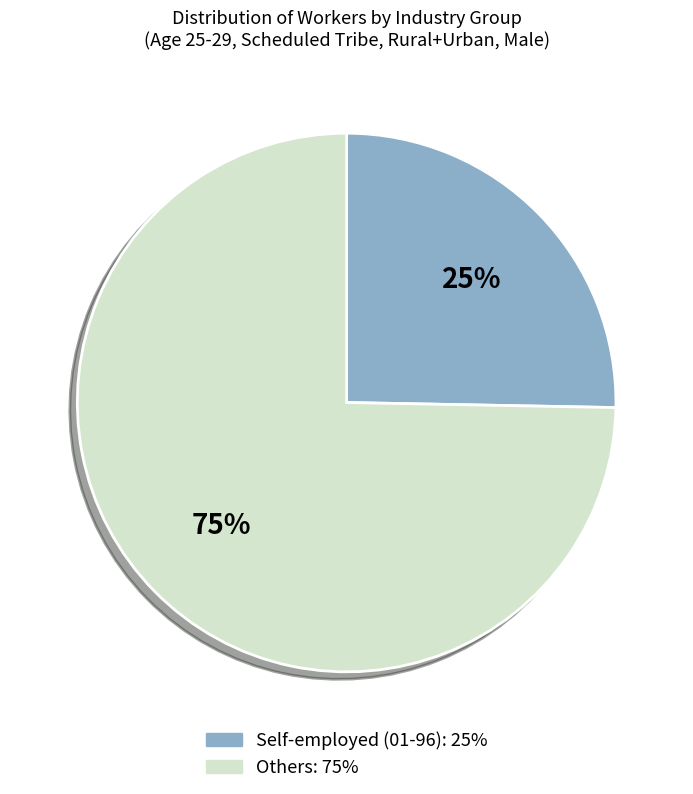

Is there a majority slice in this chart?

Yes